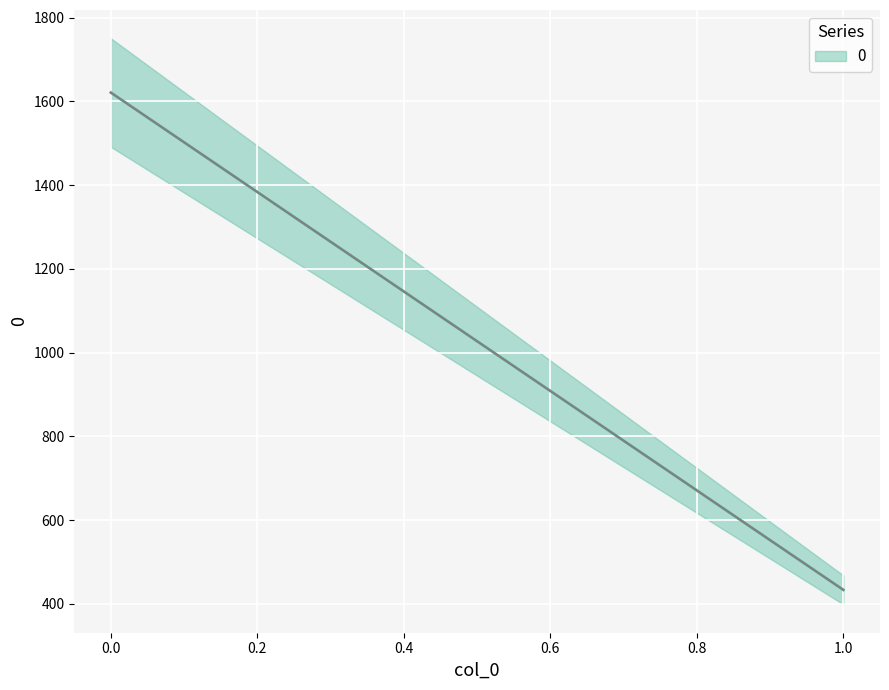

Reading right to left, what are all the values shown in this chart?

433.5	1621.1